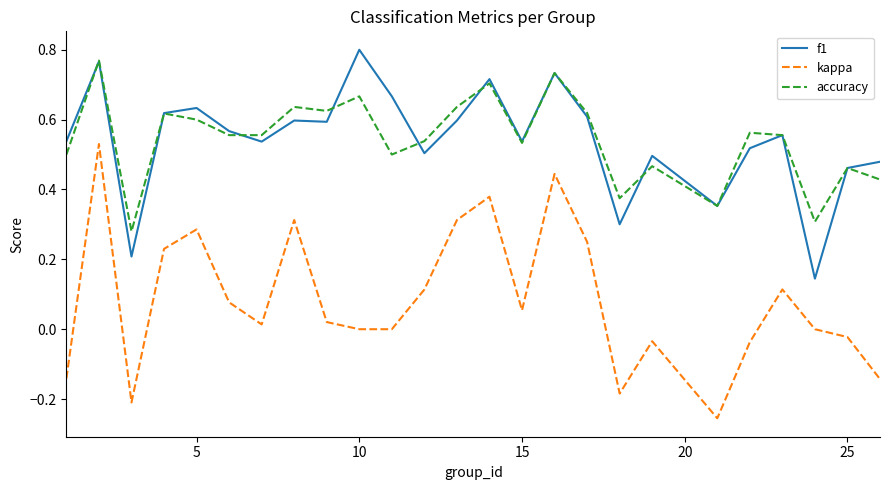

True or false: f1 and kappa intersect in this chart.

False